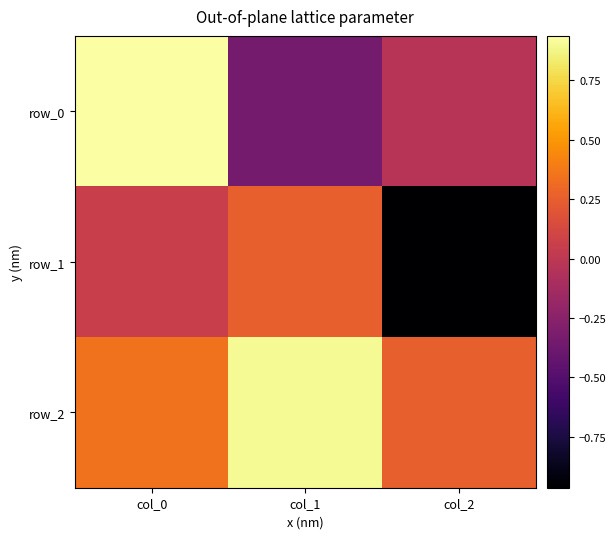

Reading left to right, transcribe all the data shown in this chart.

row_0: col_0=0.9	col_1=-0.3	col_2=-0.0
row_1: col_0=0.1	col_1=0.3	col_2=-1.0
row_2: col_0=0.3	col_1=0.9	col_2=0.3